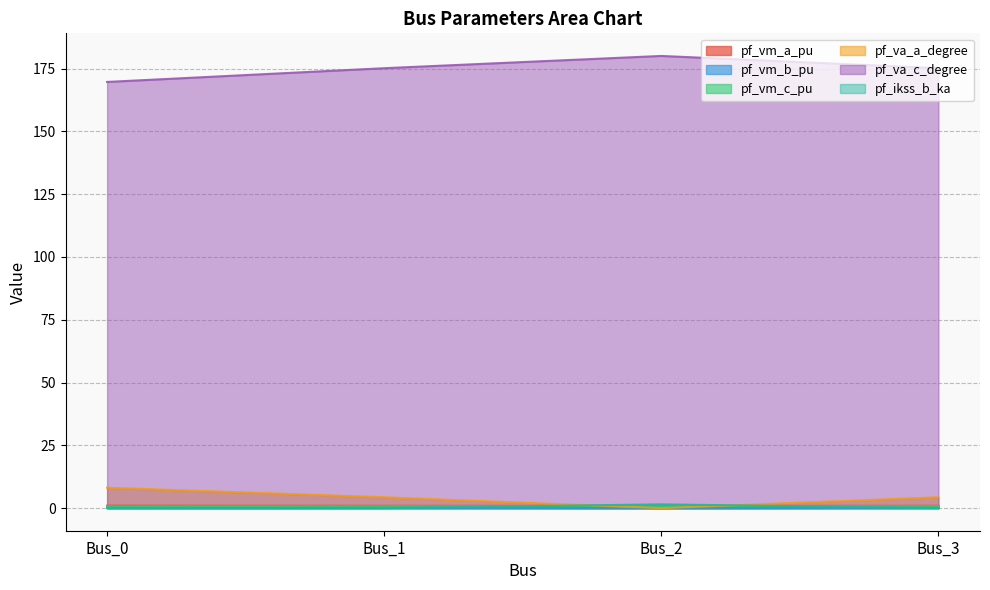

Rank the categories by pf_vm_a_pu value from lowest to highest.

Bus_2, Bus_3, Bus_1, Bus_0